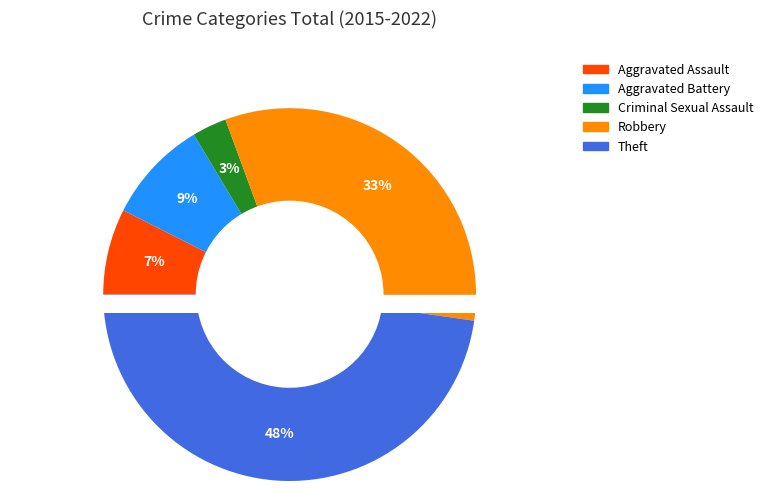

Between Robbery and Theft, which is larger?

Theft